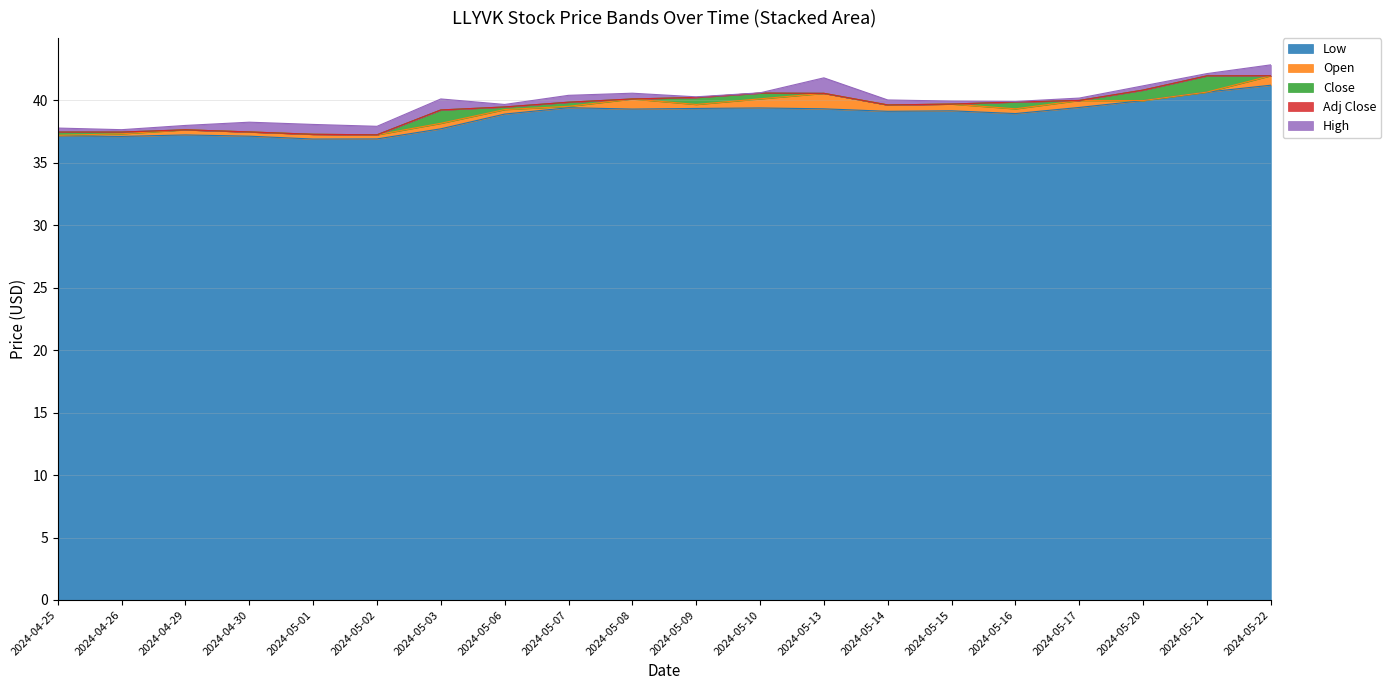

True or false: Low has a value of 62.4 at 2024-05-02.

False